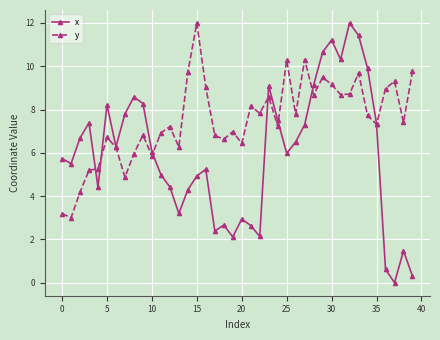

What is the greatest value displayed?

12.0